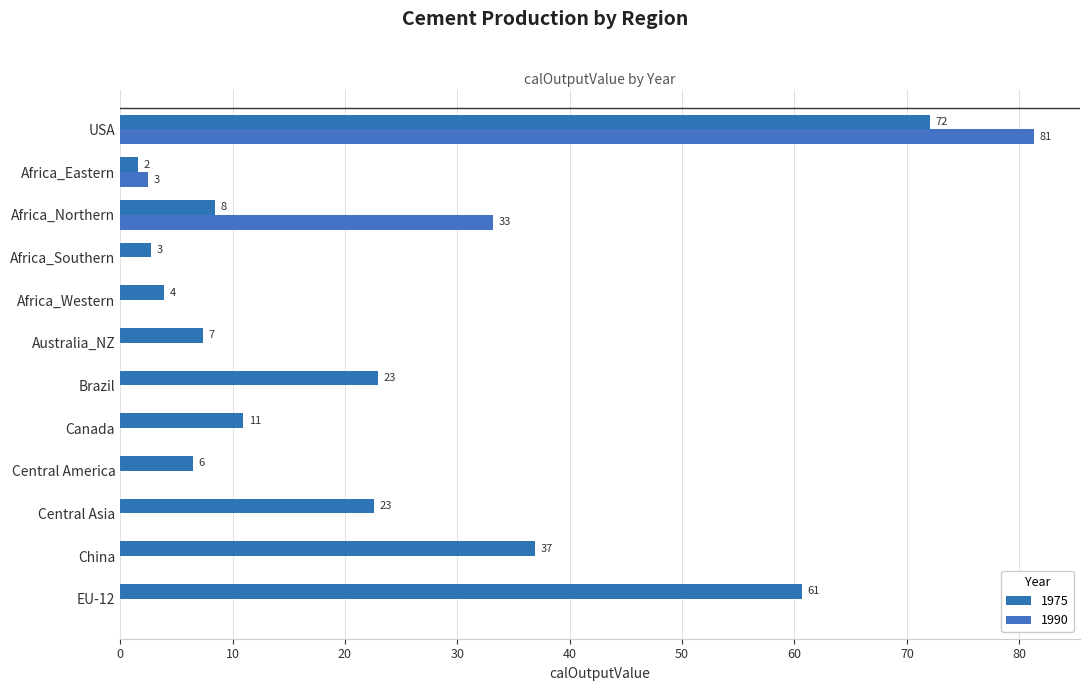

Does the chart contain any negative values?

No